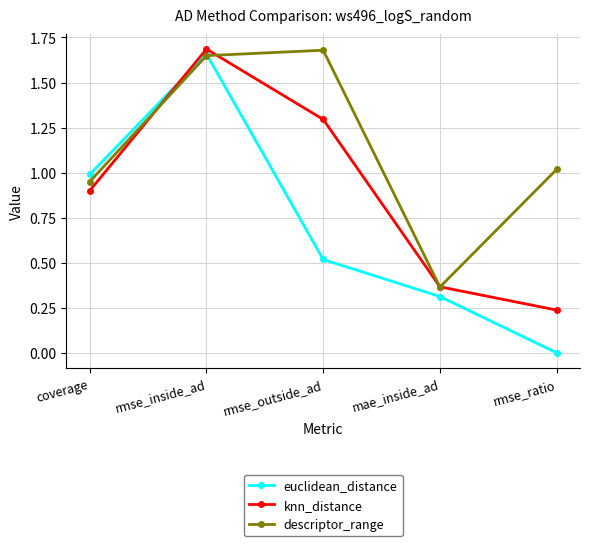

What is the label of the 3rd point from the right?

rmse_outside_ad